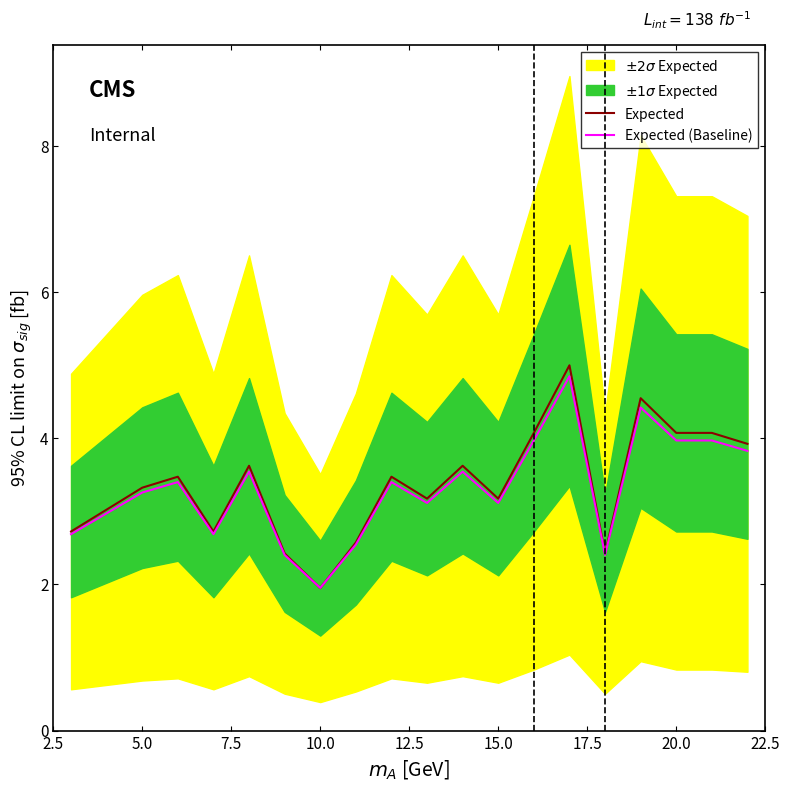

True or false: Expected has more than 1 interior local peaks.

True